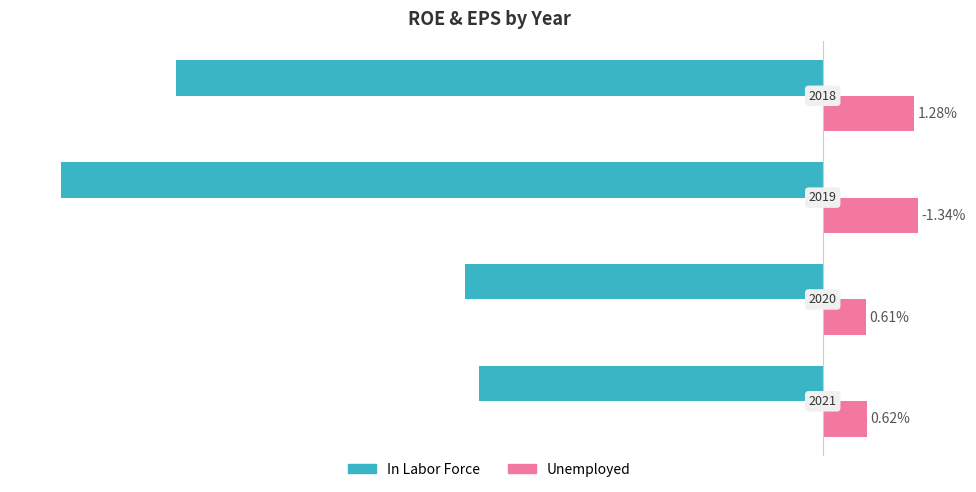

List the series in order of their peak value, highest first.

Unemployed, In Labor Force